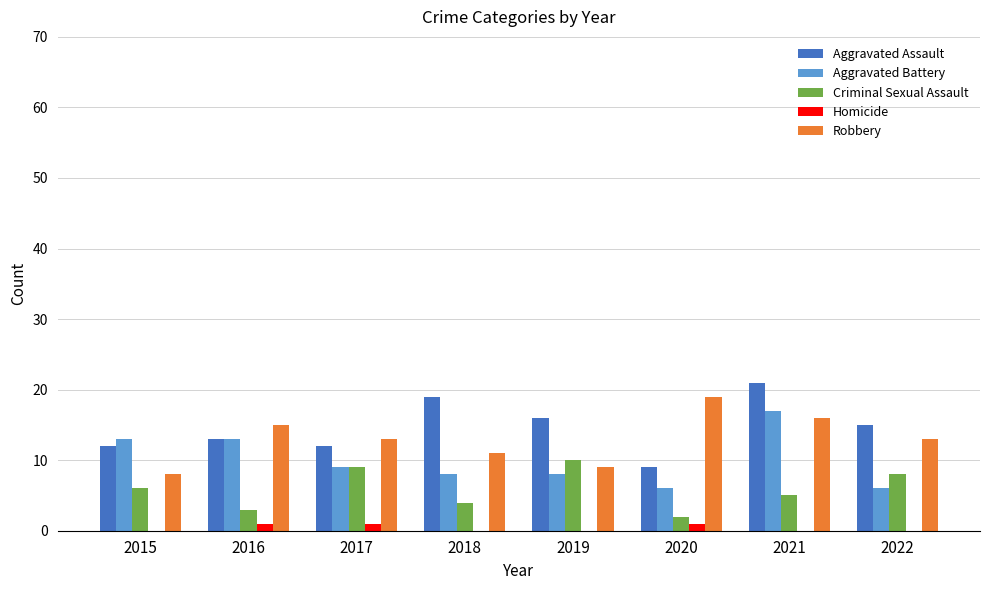

How many data points does each series have?

8